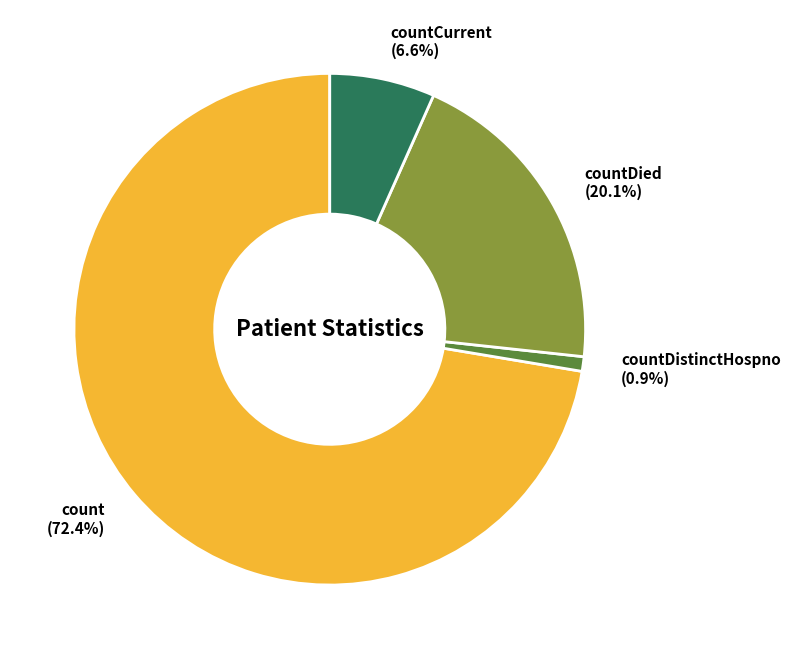

Does count account for over 50% of the chart?

Yes